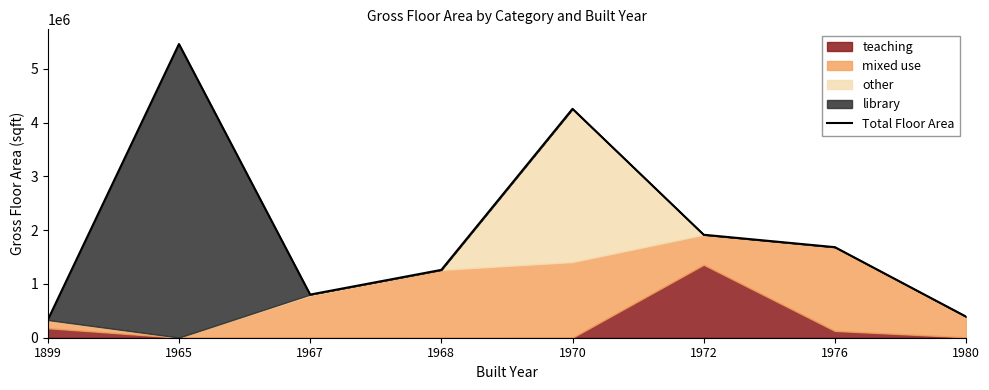

Reading left to right, transcribe all the data shown in this chart.

1899=331160.5	1965=5462099.9	1967=802531.3	1968=1261952.4	1970=4256784.4	1972=1915262.1	1976=1684272.8	1980=392491.6